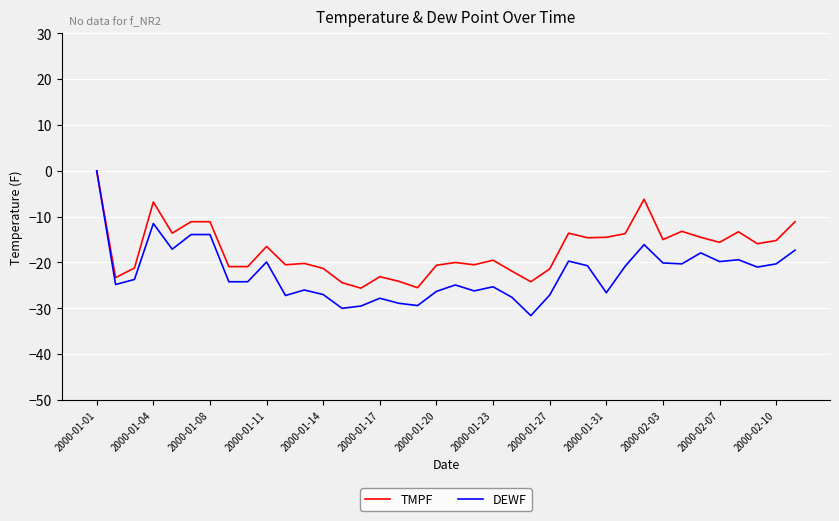

Which series has the largest total across all categories?

TMPF